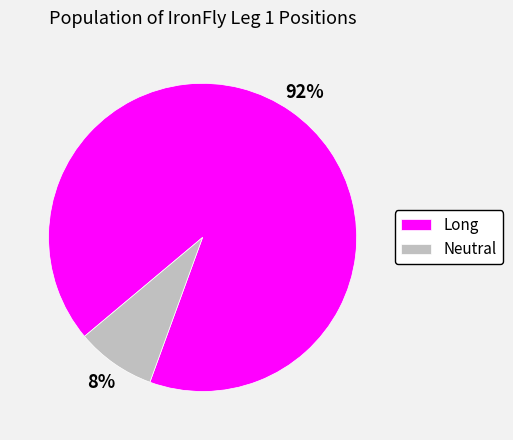

To the nearest percent, what portion does Long represent?

92%